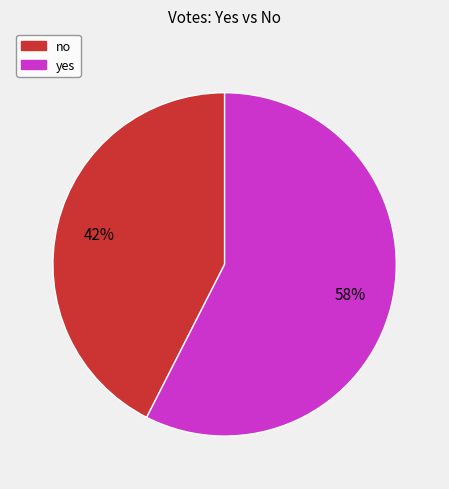

True or false: yes accounts for 63% of the total.

False